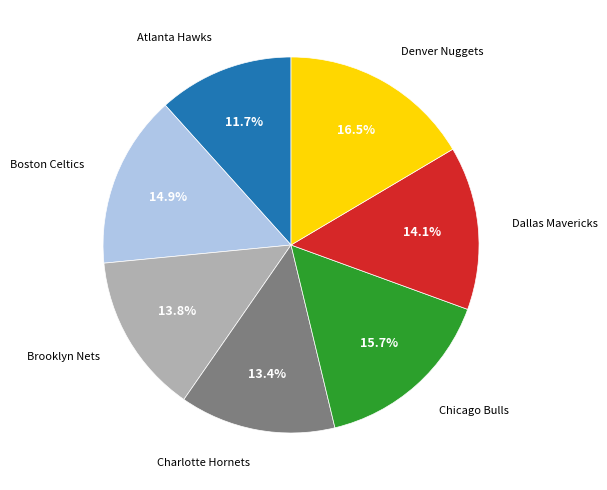

Is there any slice that represents more than half of the pie?

No